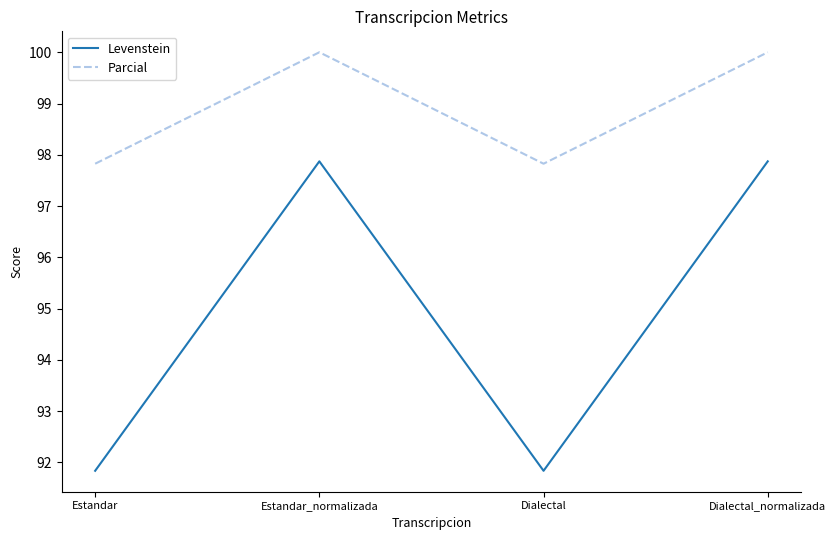

Reading left to right, what are all the values shown in this chart?

Levenstein: 91.8	97.9	91.8	97.9
Parcial: 97.8	100.0	97.8	100.0